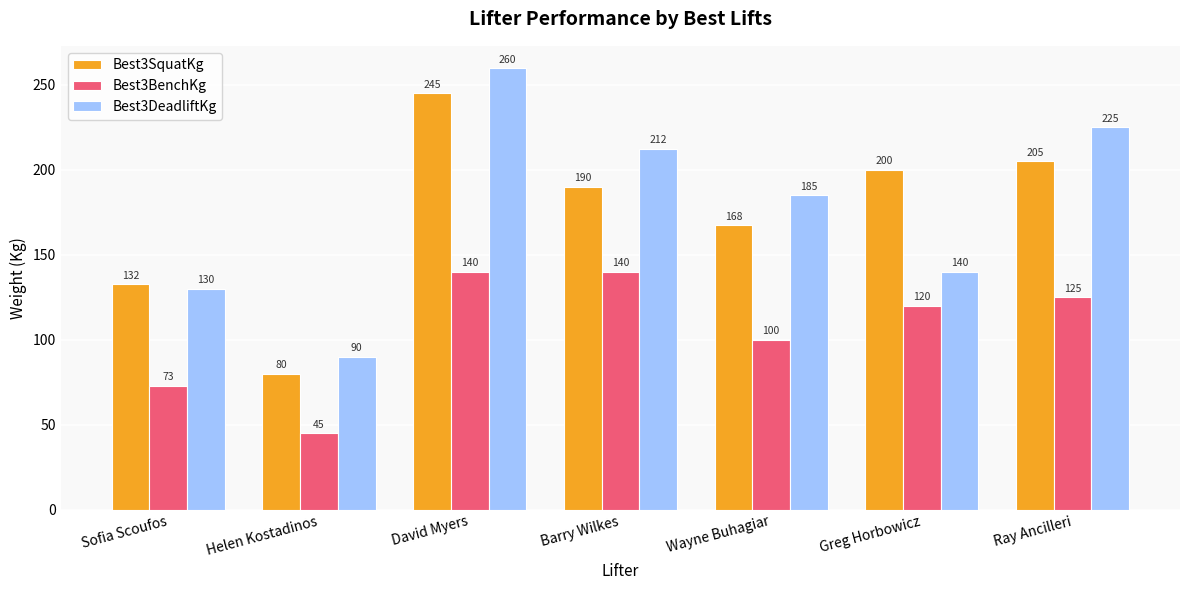

What is the difference between the maximum and minimum values in the Best3SquatKg series?

165.0